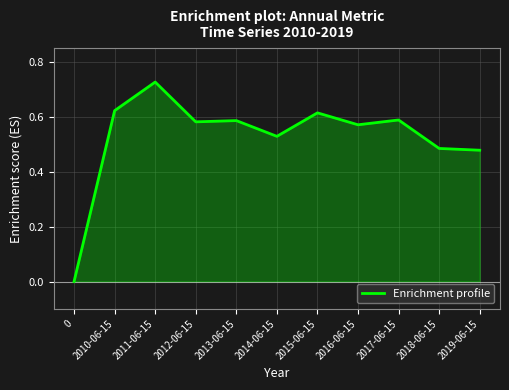

The value at 2013-06-15 is 0.2. True or false?

False